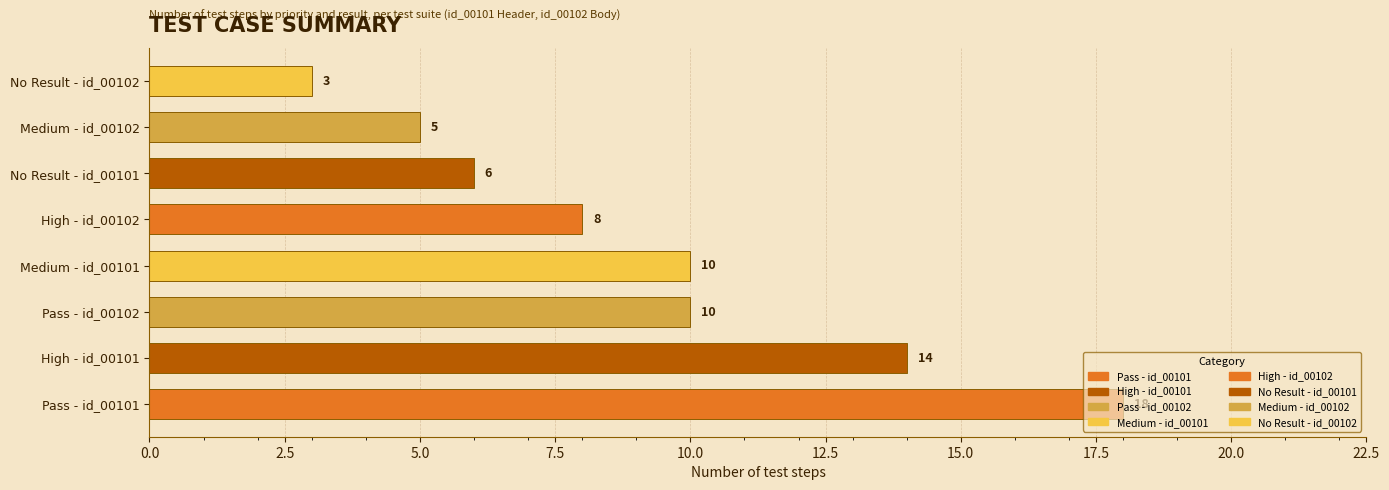

What is the sum of all values?

74